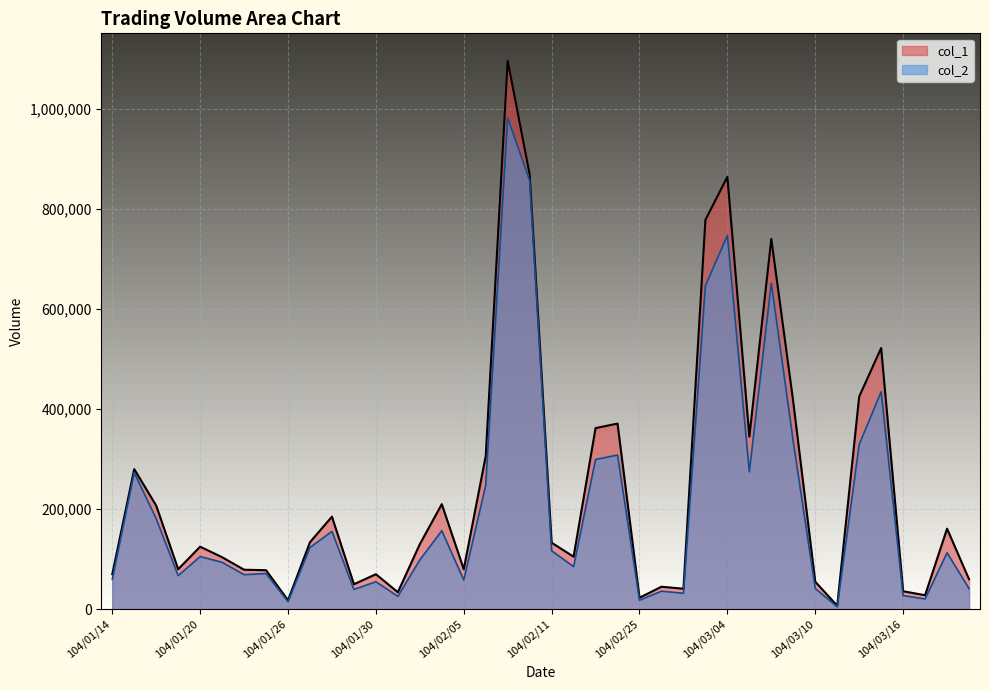

True or false: col_1 and col_2 cross at least once.

False